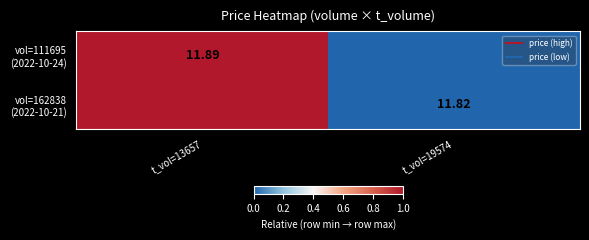

Count the vol=162838 (2022-10-21) values in the range 0 to 1.

2